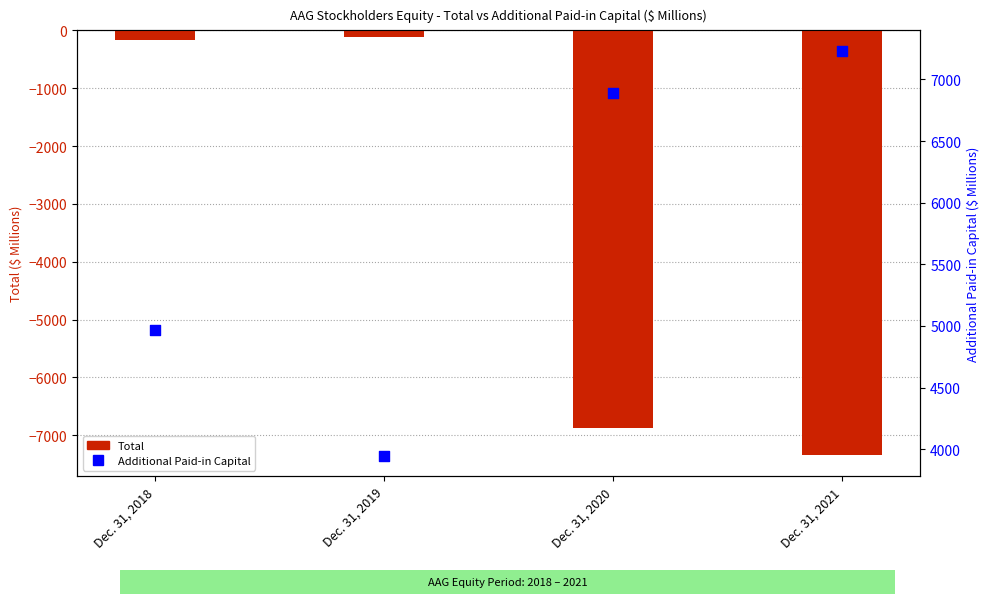

Which series has the largest total across all categories?

Additional Paid-in Capital